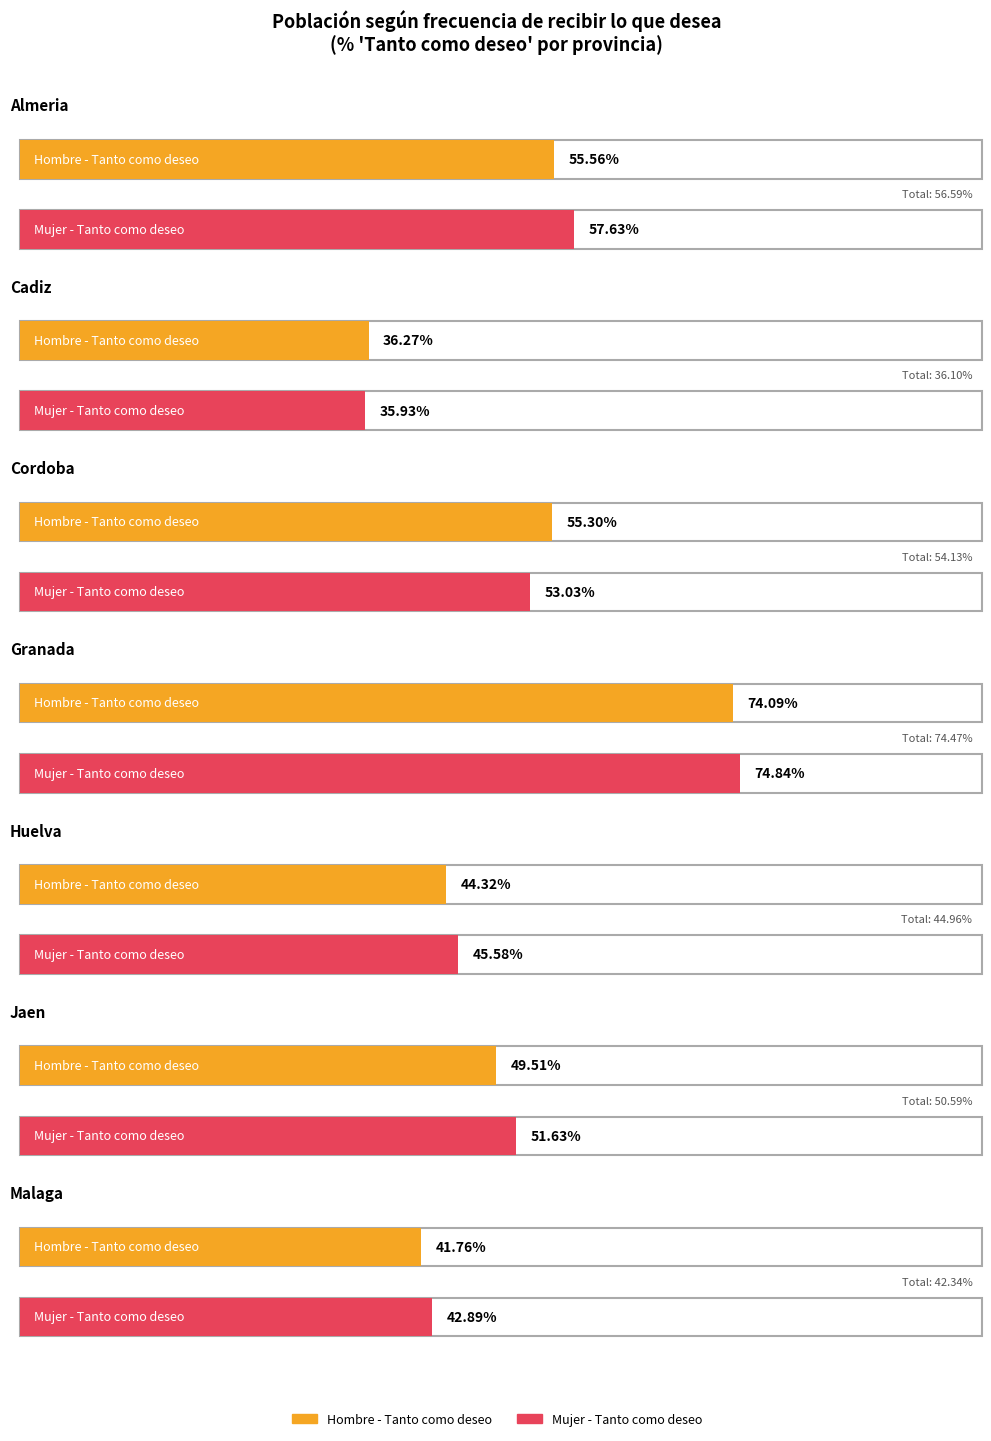

Are the bars grouped side by side (vs. stacked)?

Yes